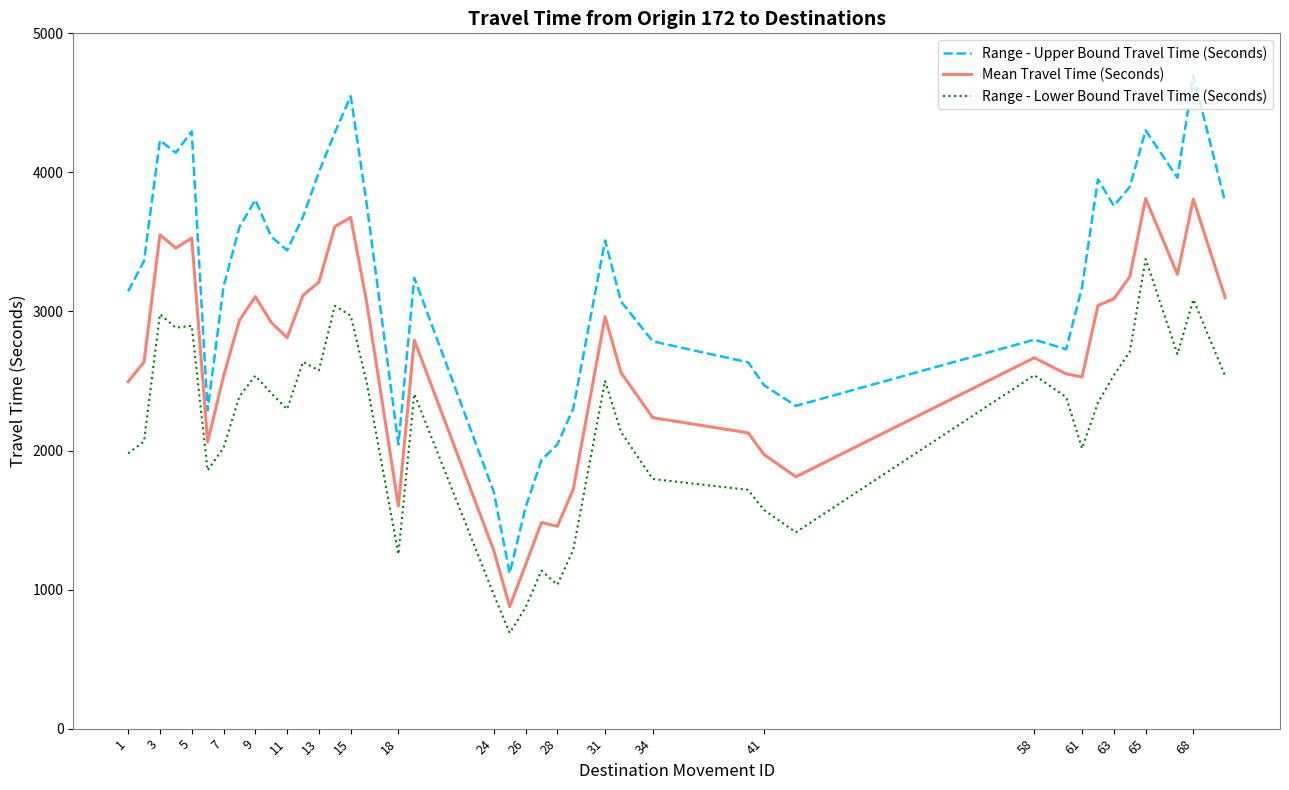

What are all the series names shown in the legend?

Range - Upper Bound Travel Time (Seconds), Mean Travel Time (Seconds), Range - Lower Bound Travel Time (Seconds)